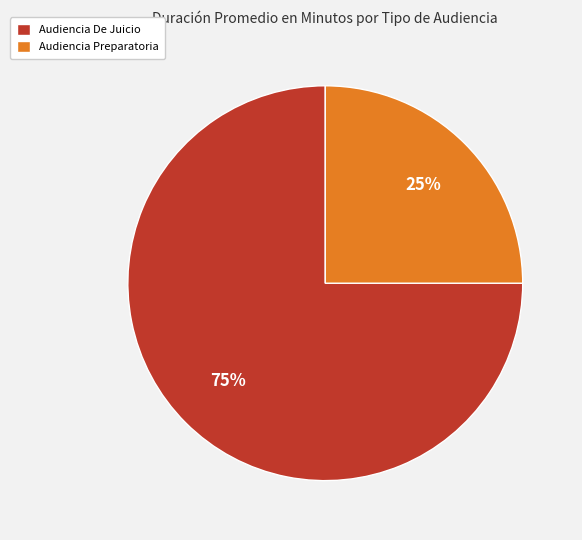

To the nearest percent, what is the combined percentage of Audiencia De Juicio and Audiencia Preparatoria?

100%